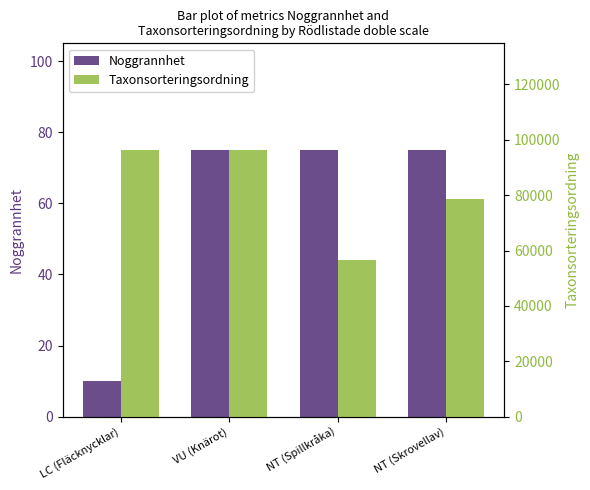

At which category does the chart reach its minimum across all series?

LC (Fläcknycklar)